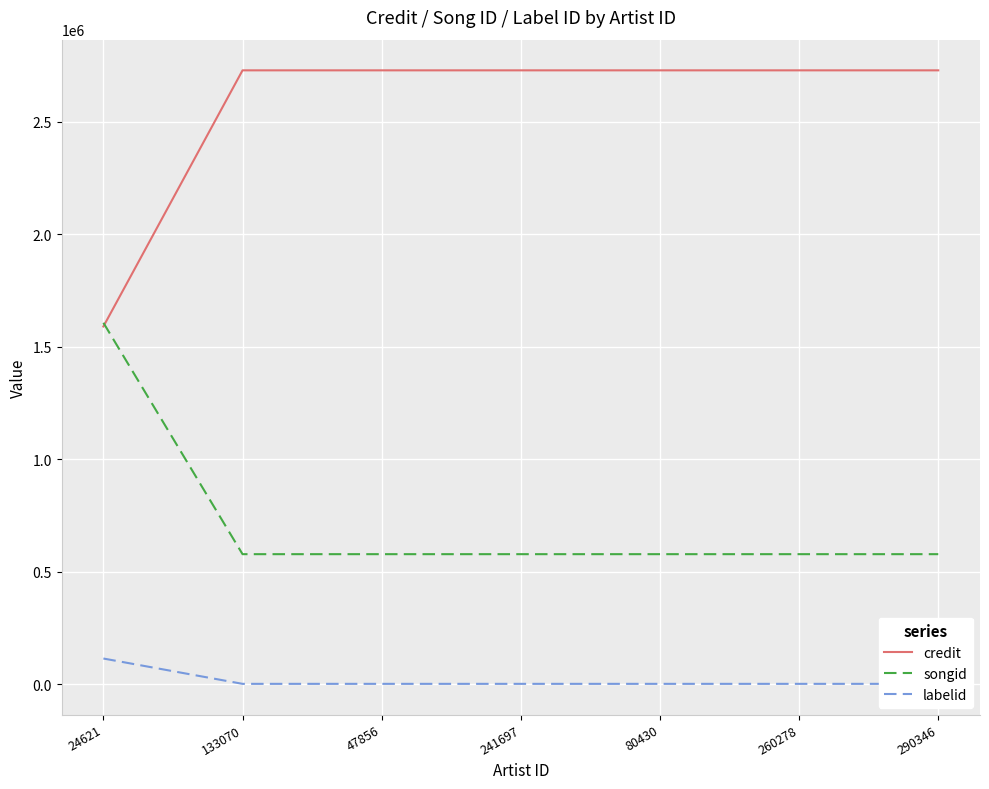

Reading left to right, list all the values displayed in this chart.

credit: 1590013	2729142	2729142	2729142	2729142	2729142	2729142
songid: 1606575	577460	577460	577460	577460	577460	577460
labelid: 113381	743	743	743	743	743	743